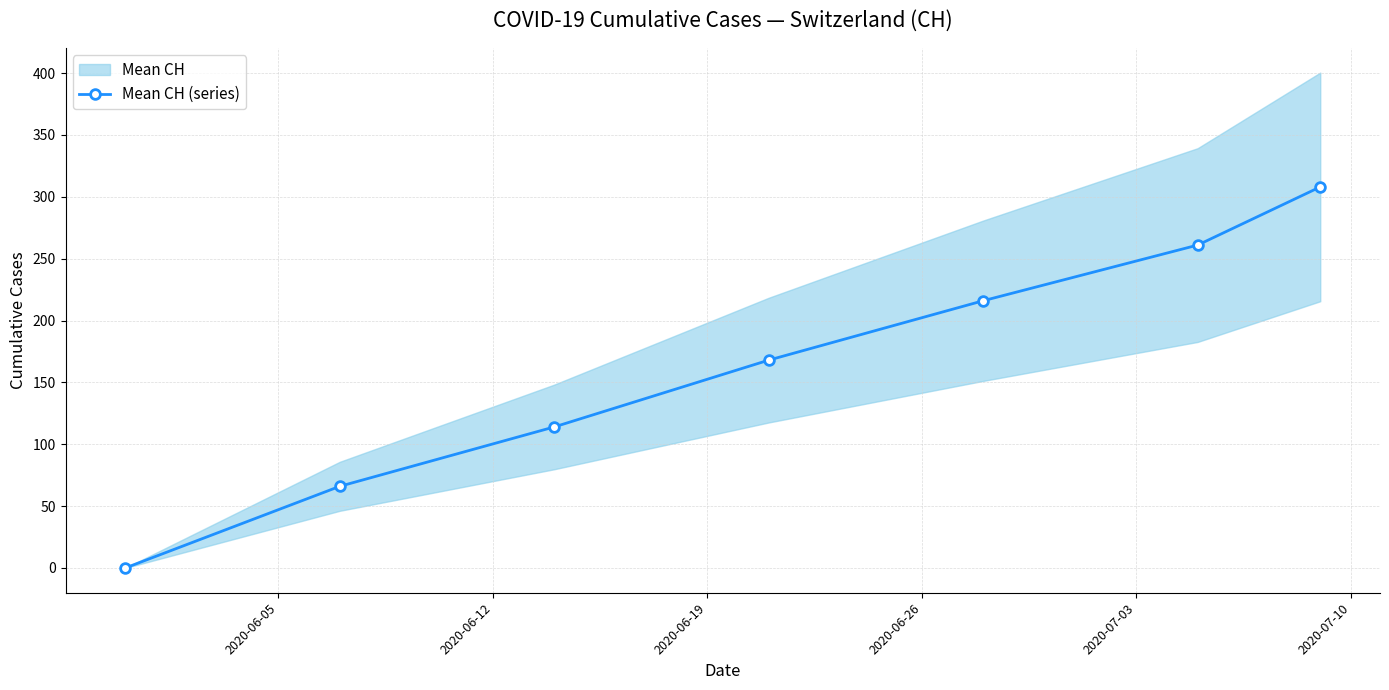

Does the chart have visible grid lines?

Yes